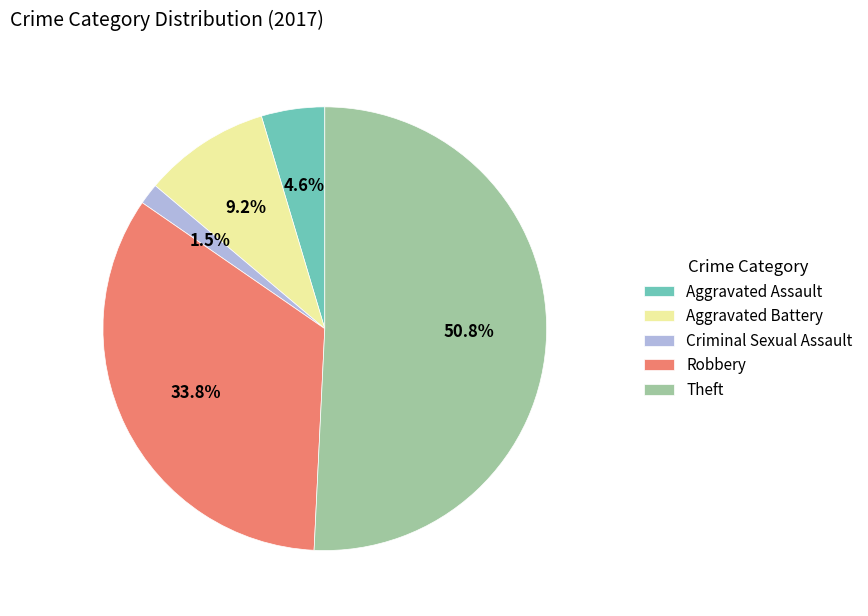

To the nearest percent, what percentage of the pie is Aggravated Battery?

9%